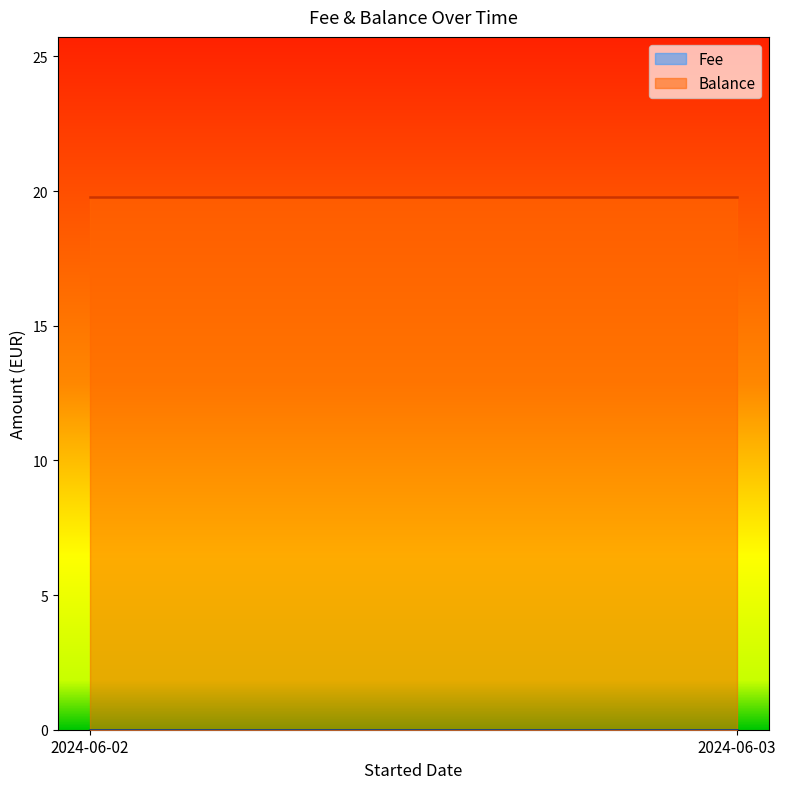

Which series has the largest total across all categories?

Balance